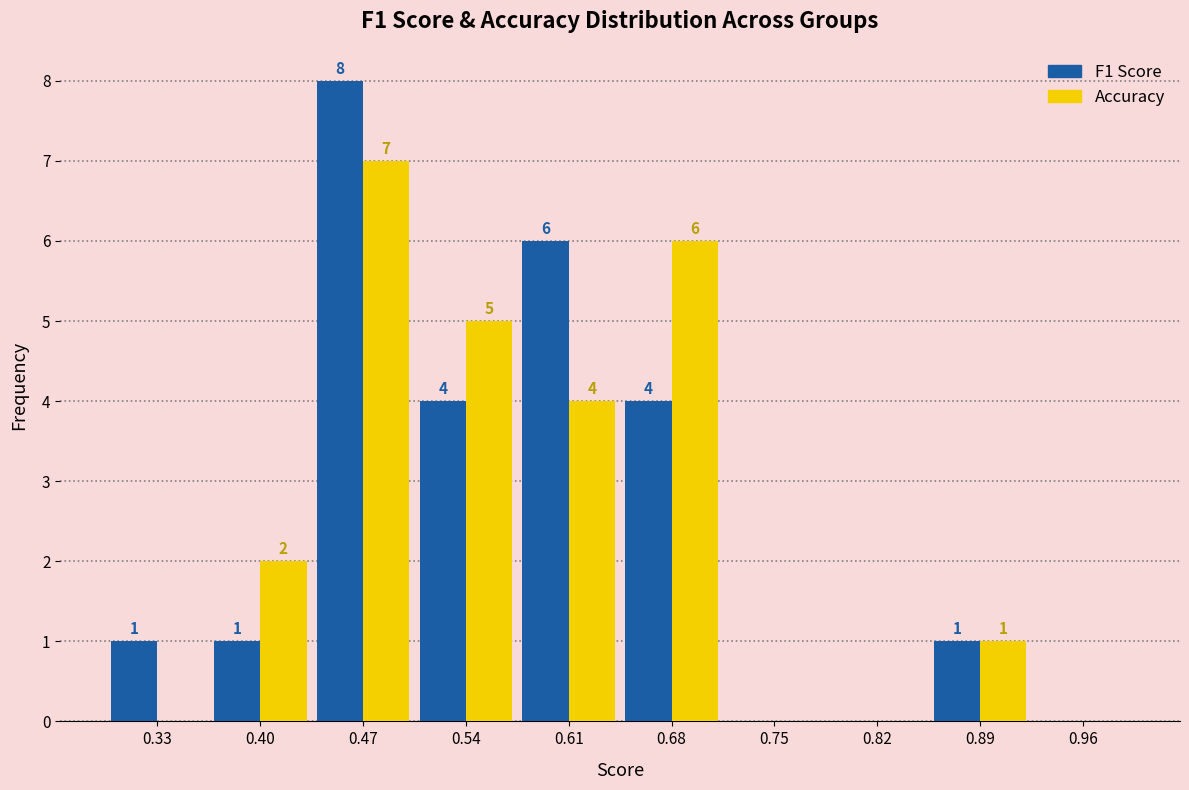

In the F1 Score series, which range on the x-axis has the tallest bar?

0.44 to 0.51